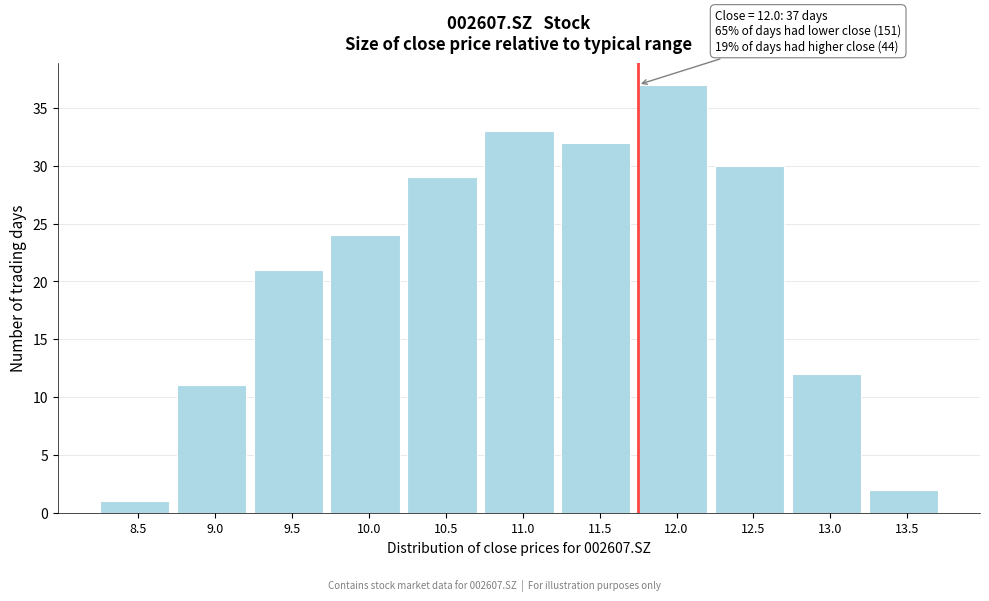

Reading left to right, list all the values displayed in this chart.

1	11	21	24	29	33	32	37	30	12	2